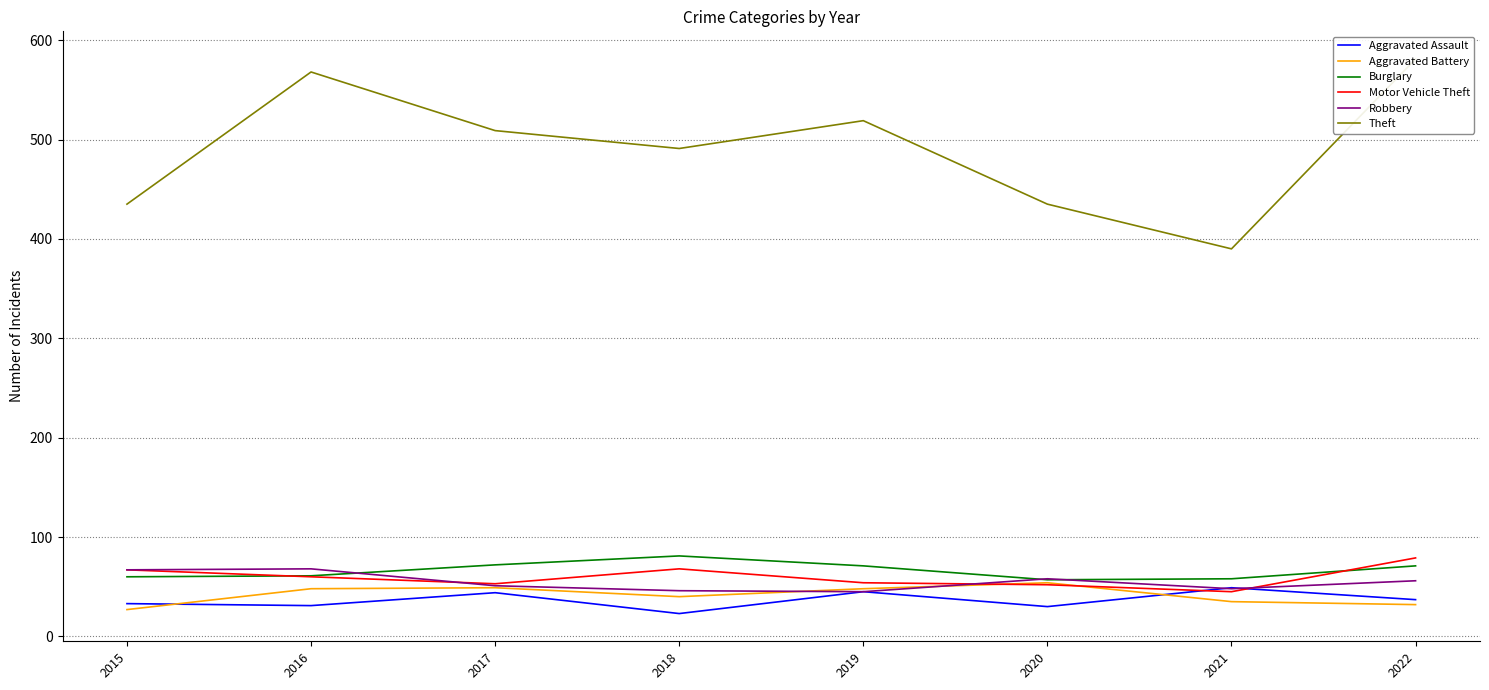

Which series has the widest spread of values?

Theft